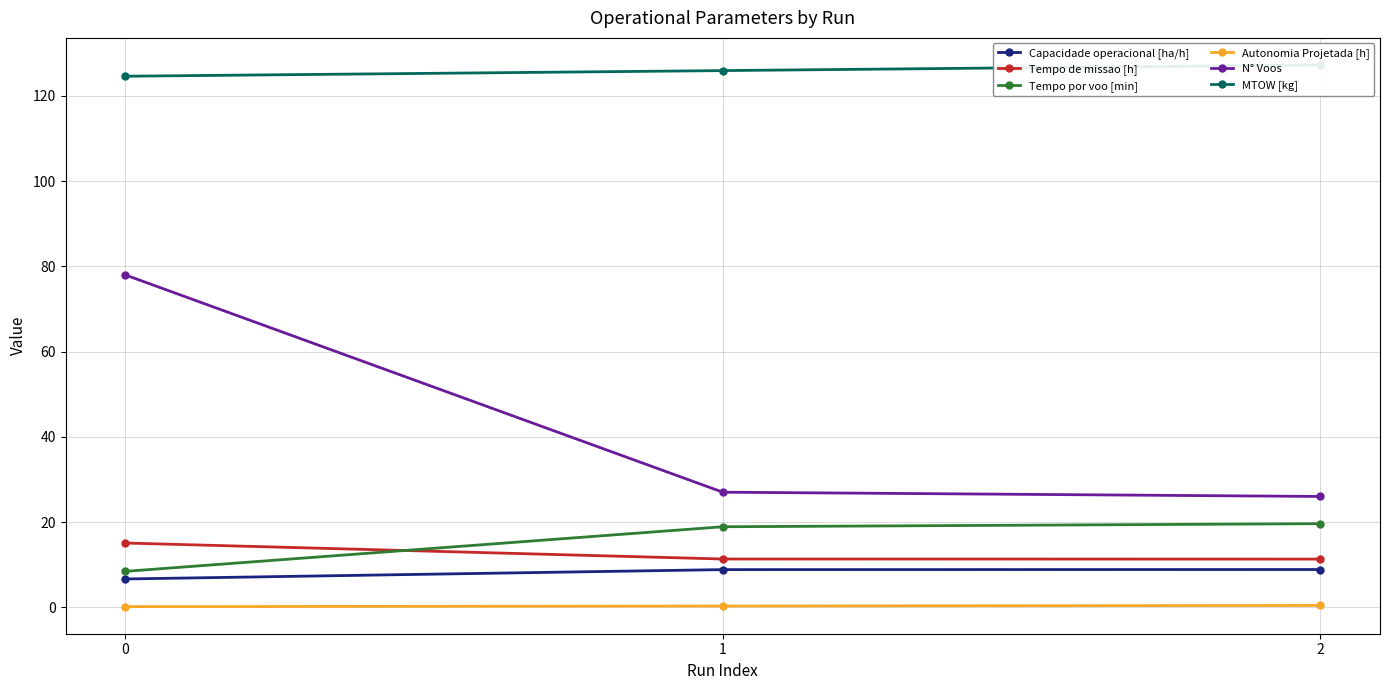

Count the Autonomia Projetada [h] values in the range 0 to 1.

3